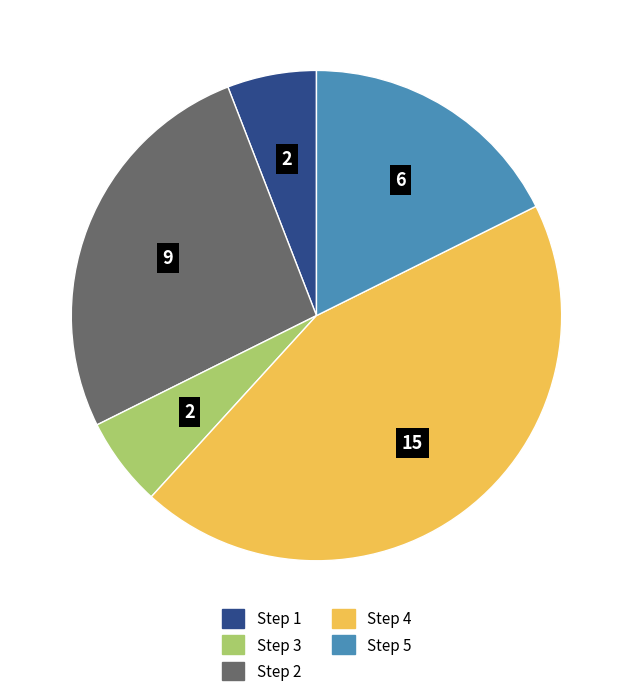

Is there a majority slice in this chart?

No